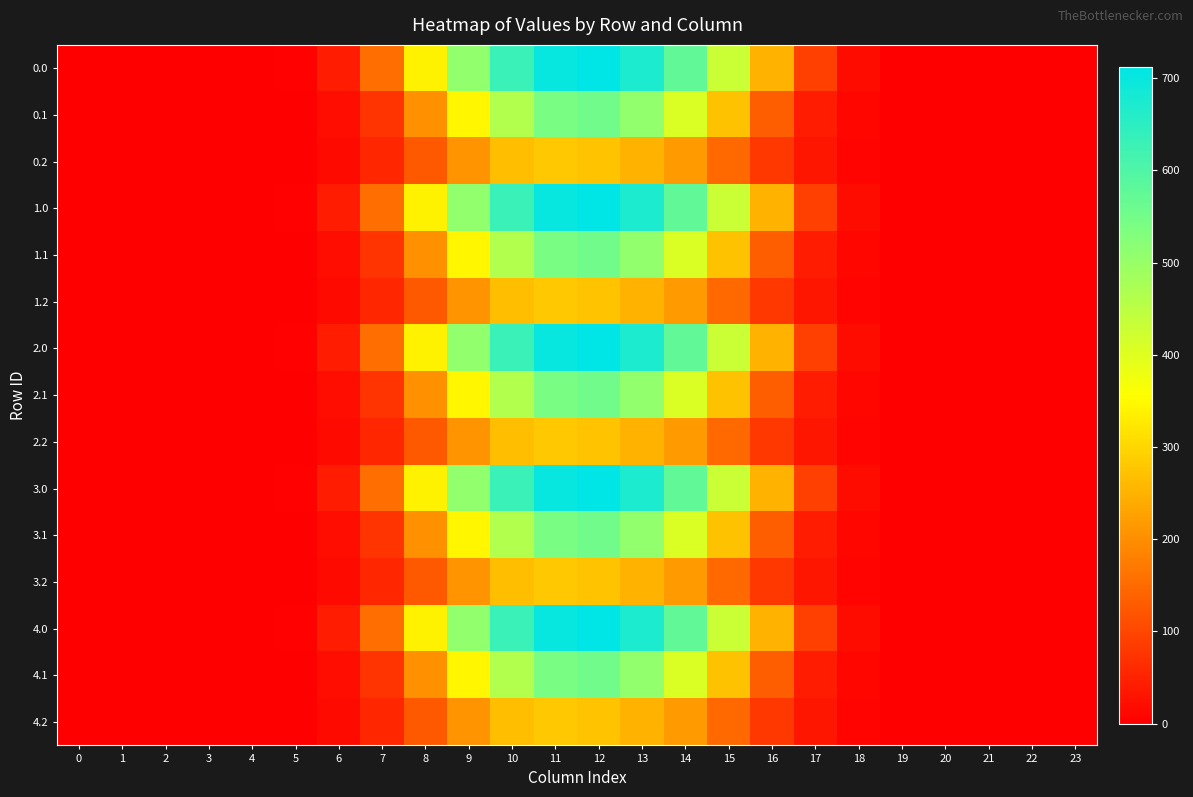

At 14, list the series in order from largest to smallest.

0.0, 1.0, 2.0, 3.0, 4.0, 0.1, 1.1, 2.1, 3.1, 4.1, 0.2, 1.2, 2.2, 3.2, 4.2